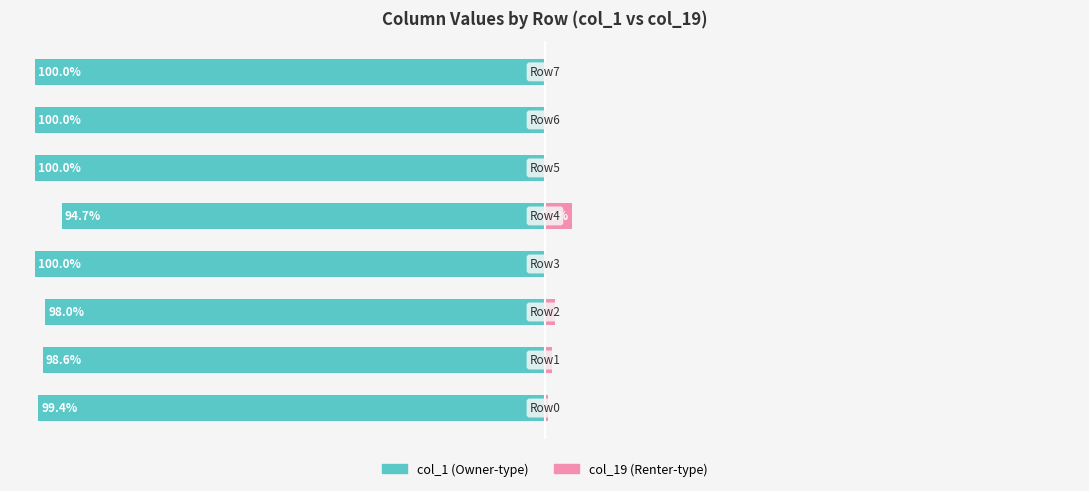

Reading left to right, transcribe all the data shown in this chart.

col_1: 0=-99.4	1=-98.6	2=-98.0	3=-100.0	4=-94.7	5=-100.0	6=-100.0	7=-100.0
col_19: 0=0.6	1=1.4	2=2.0	3=0.0	4=5.3	5=0.0	6=0.0	7=0.0